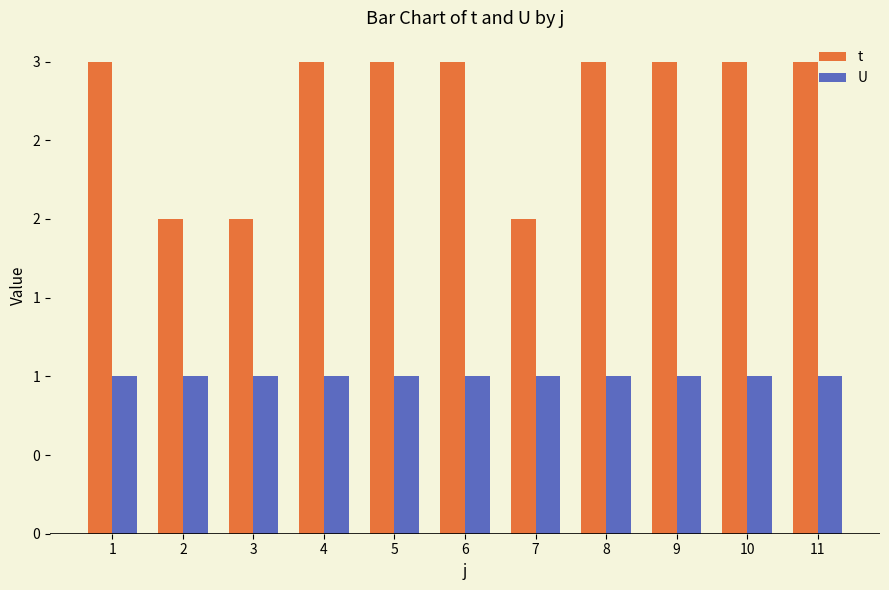

Which label corresponds to the smallest value in the chart?

1